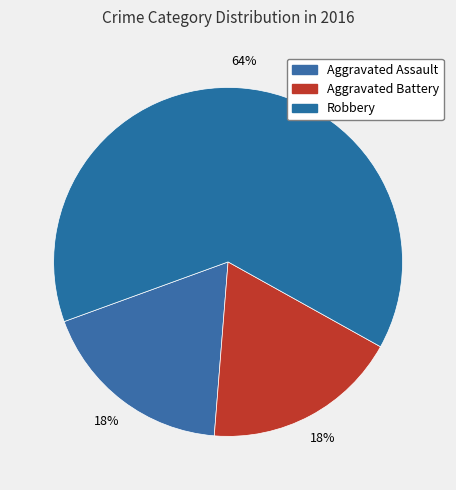

How many slices are in this pie chart?

3